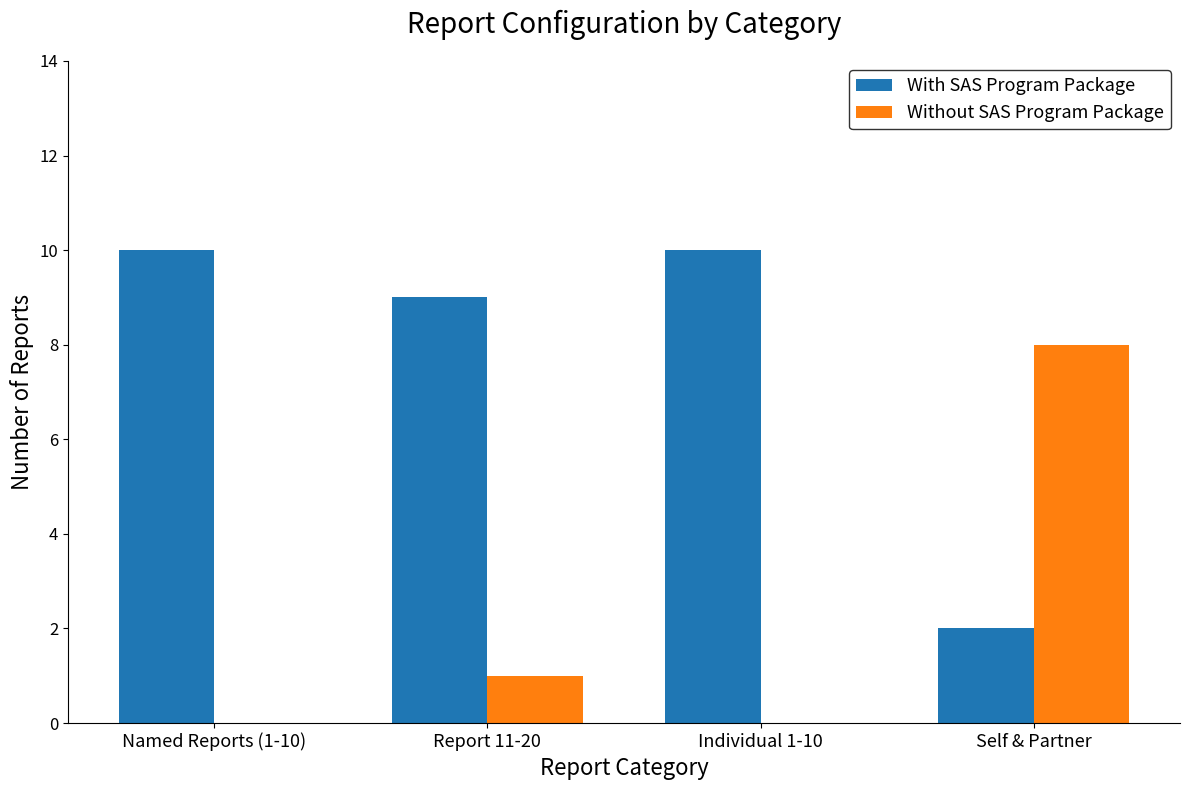

Are the bars grouped side by side (vs. stacked)?

Yes